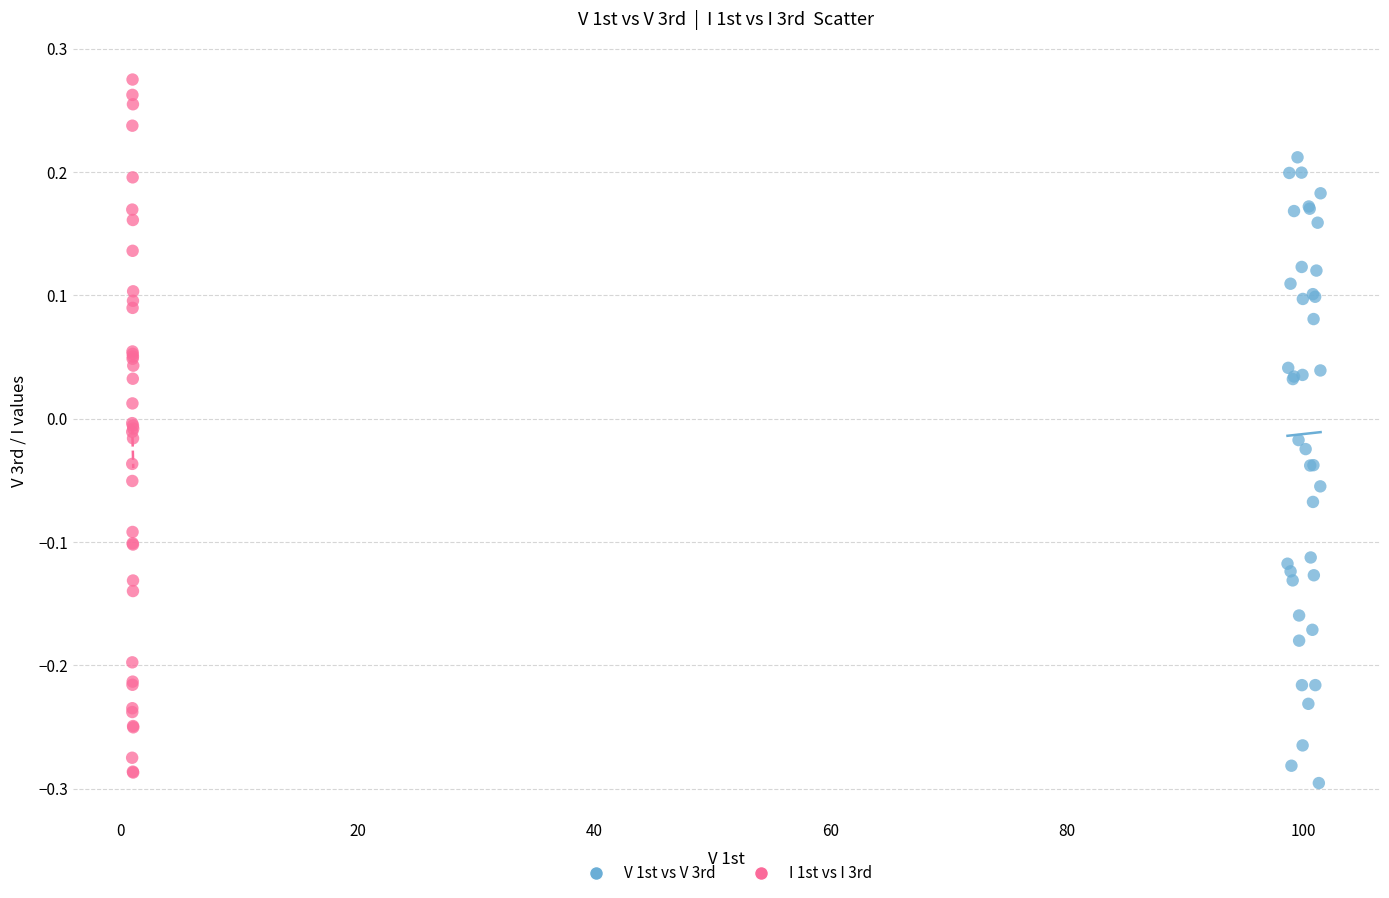

Which series contains the lowest Y value?

V 1st vs V 3rd